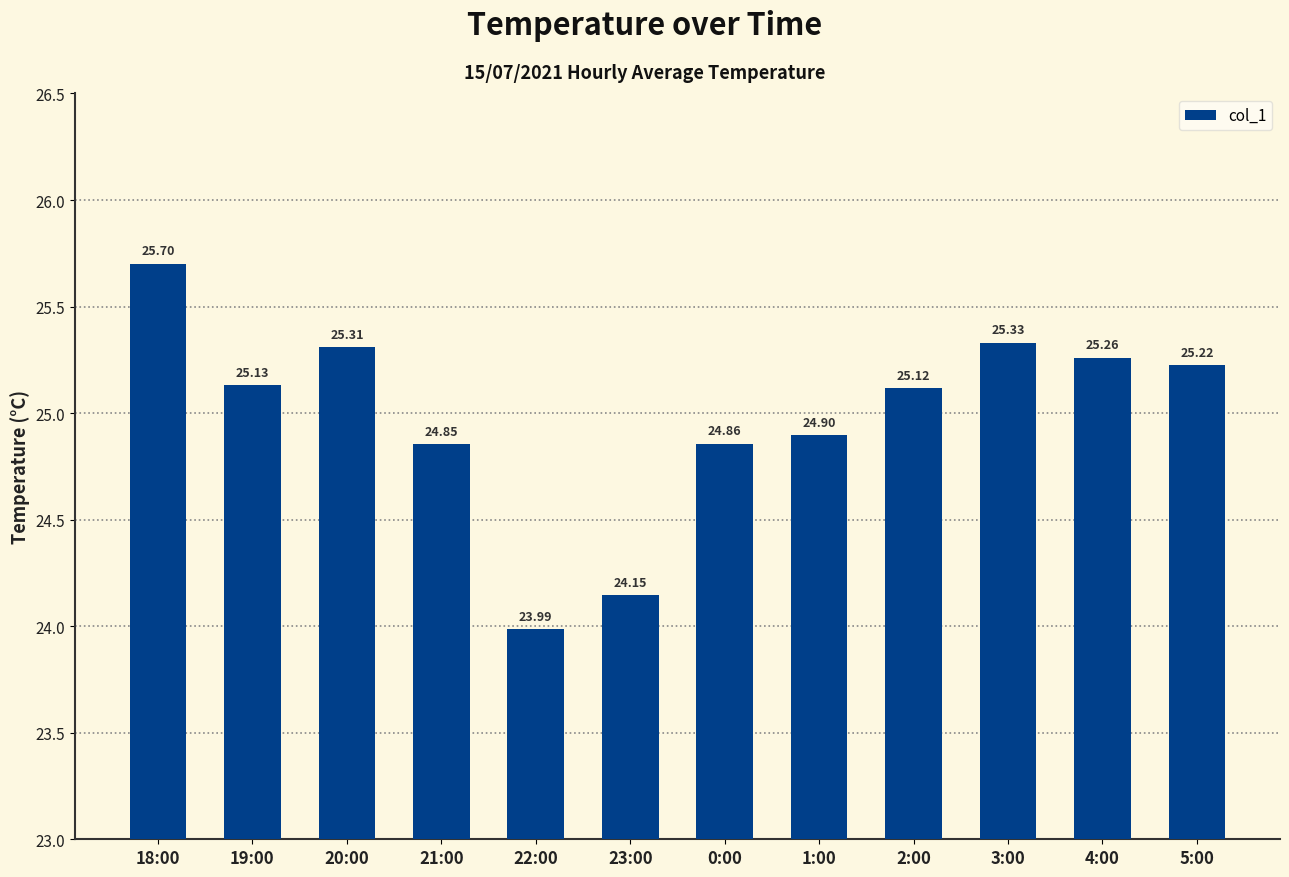

List the labels in order of value, smallest first.

22:00, 23:00, 21:00, 0:00, 1:00, 2:00, 19:00, 5:00, 4:00, 20:00, 3:00, 18:00